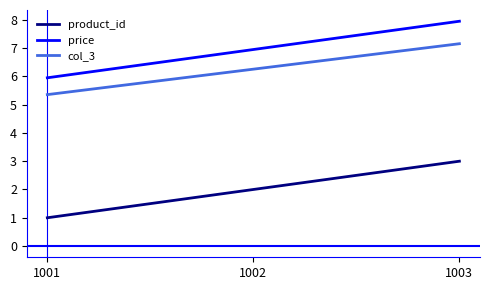

Is it true that col_3 equals 7.2 at 1003?

True